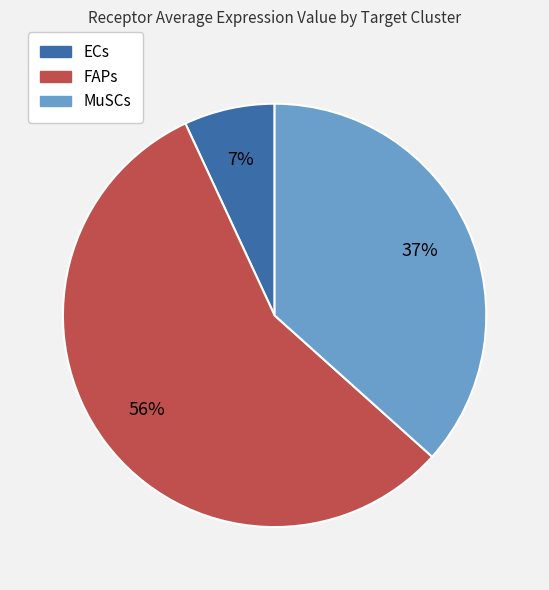

True or false: MuSCs accounts for 37% of the total.

True